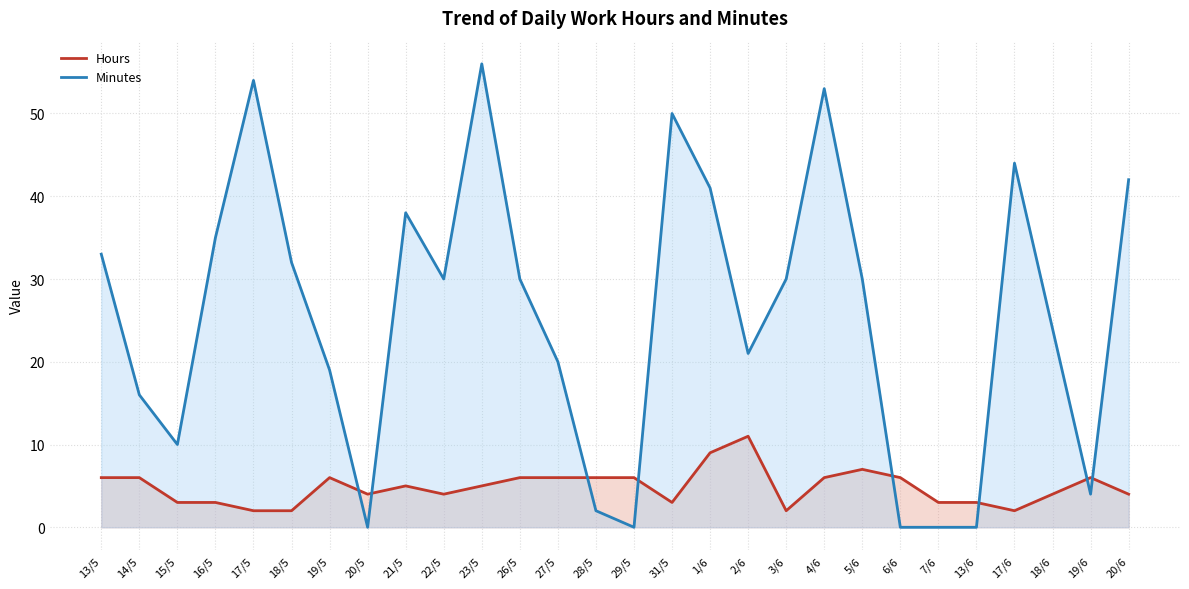

Which series ends up on top after the final intersection of Hours and Minutes?

Minutes